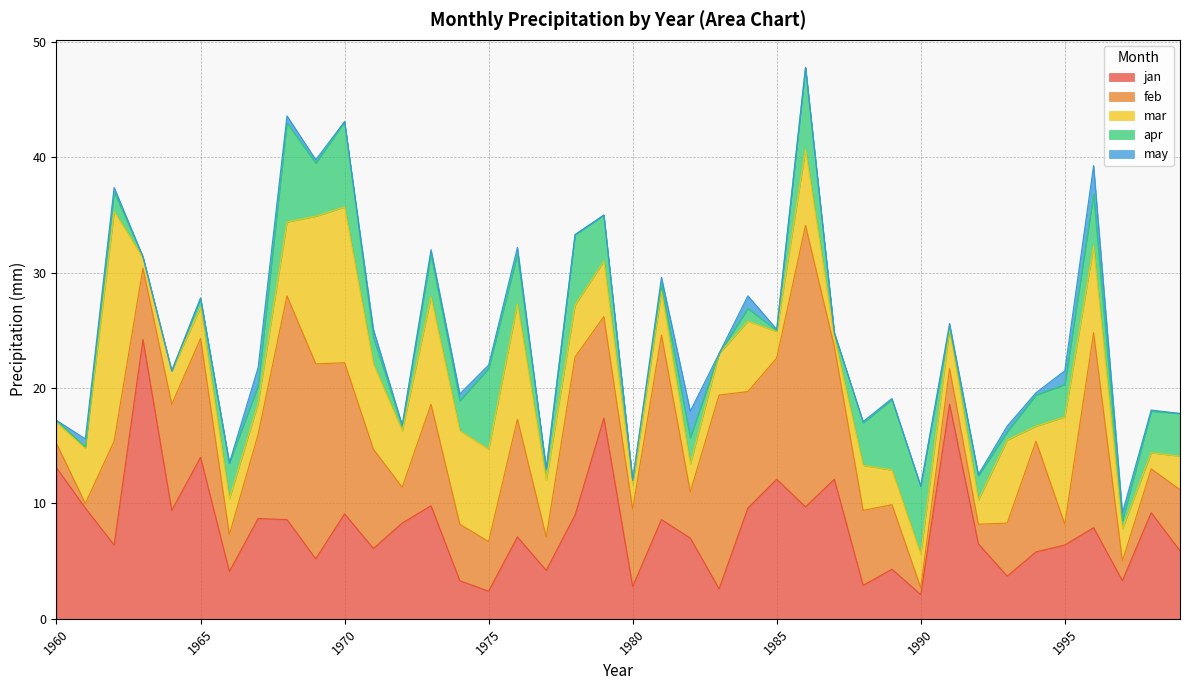

True or false: may has a value of -1.1 at 1977.

False